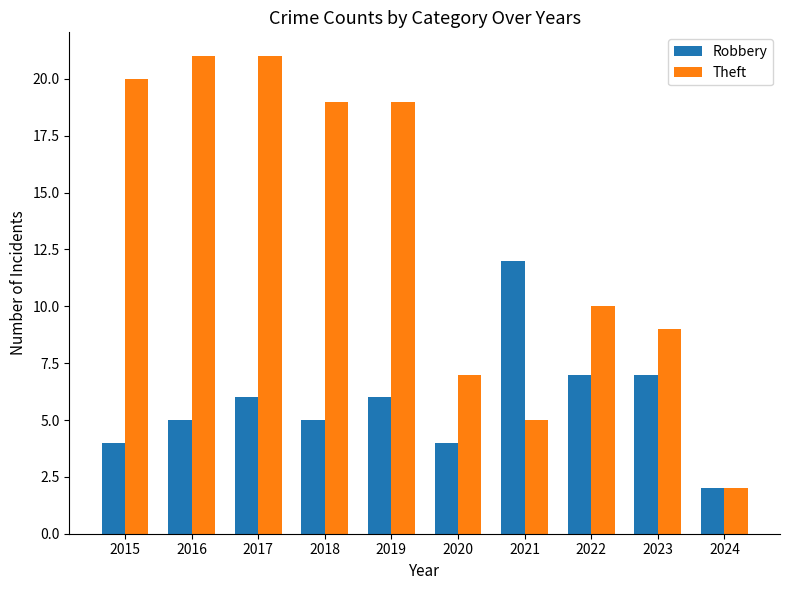

What is the smallest value displayed?

2